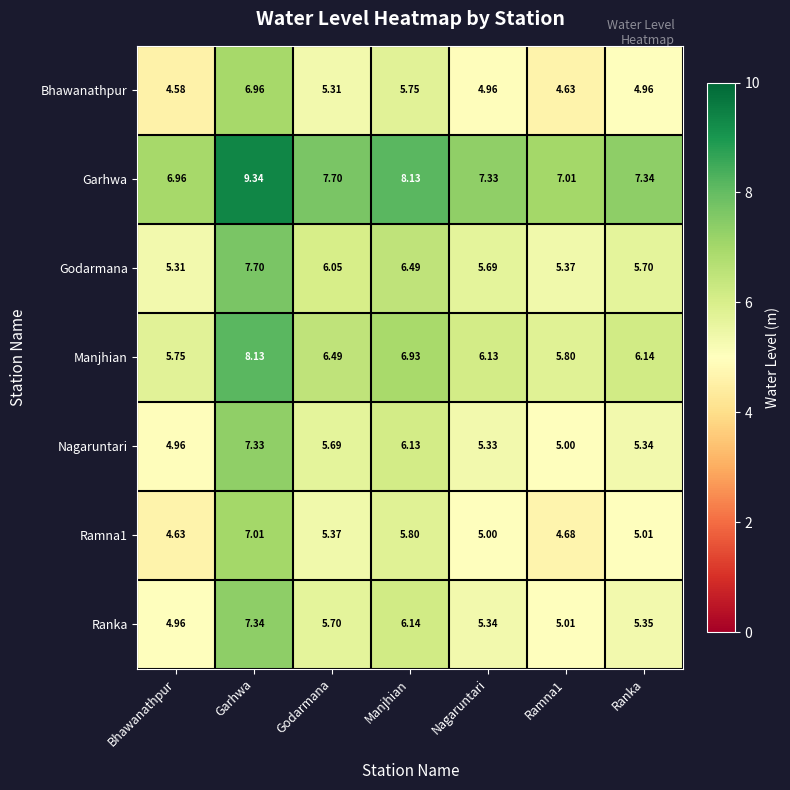

At which label does Manjhian first exceed 6?

Garhwa